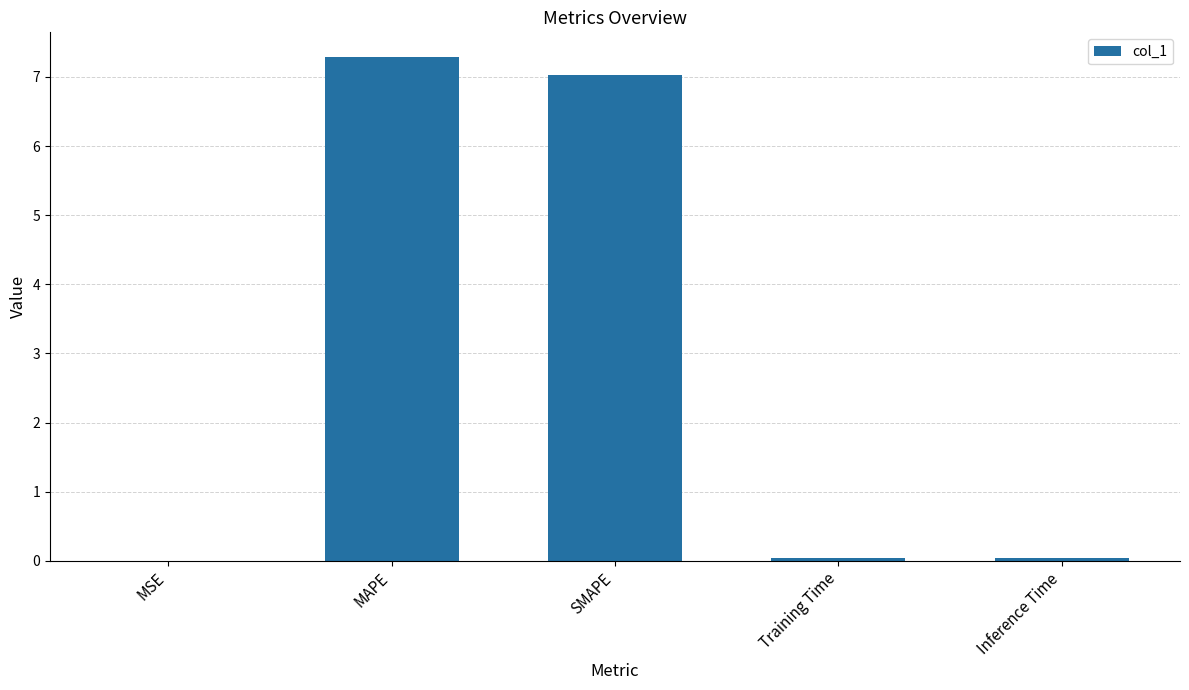

Which label corresponds to the largest value in the chart?

MAPE